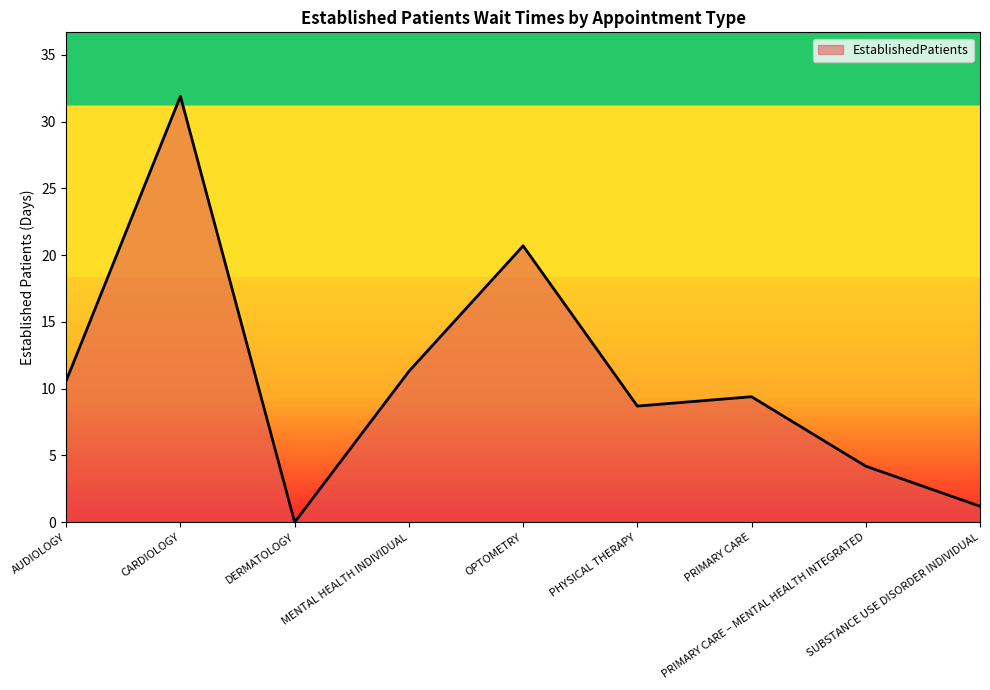

Approximately how many times larger is the value at MENTAL HEALTH INDIVIDUAL compared to CARDIOLOGY?

0.4